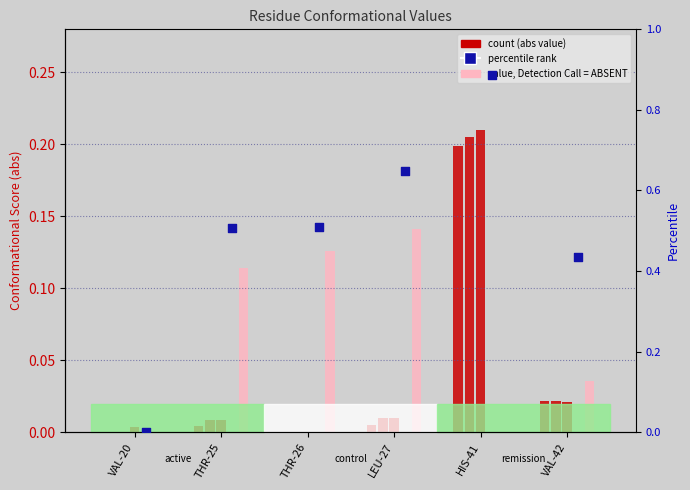

What is the total value across all series at THR-25?

0.6